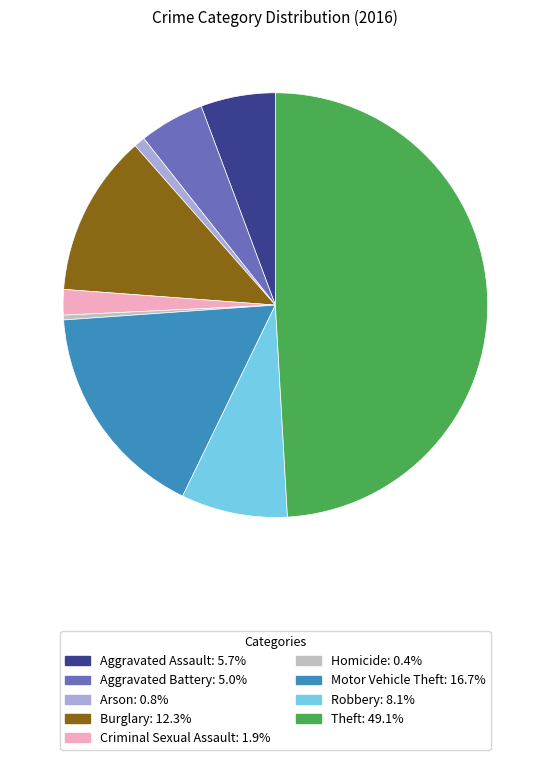

Do Robbery and Aggravated Battery together represent more than half of the pie?

No